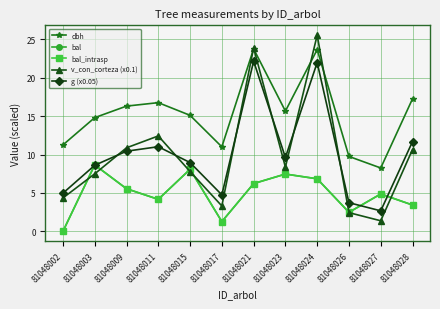

Is this an area chart (filled region under the line)?

No